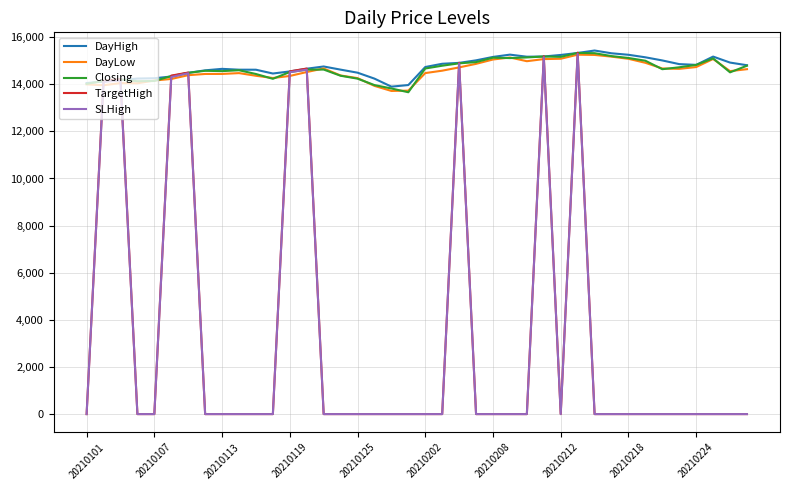

At how many categories does at least one series exceed 2662?

40